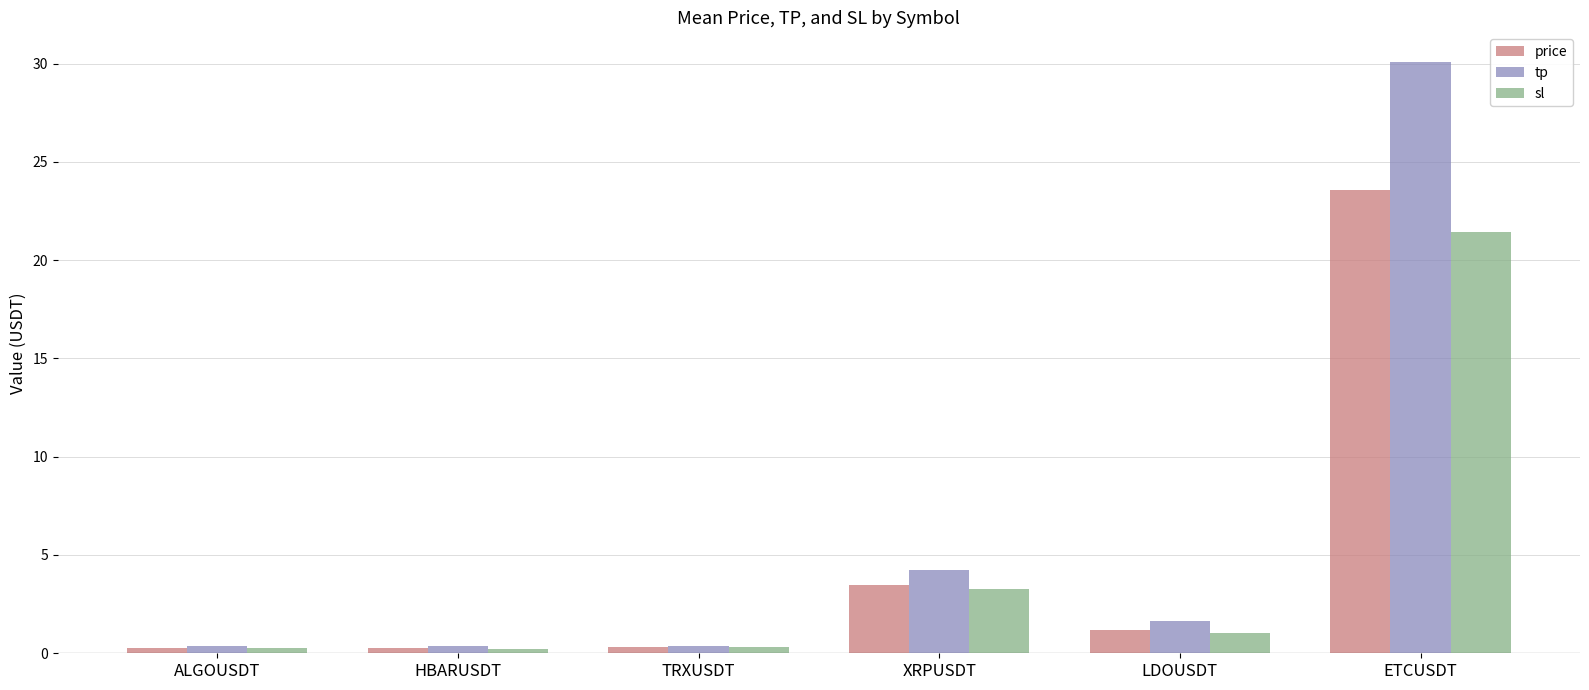

What is the greatest value displayed?

30.1